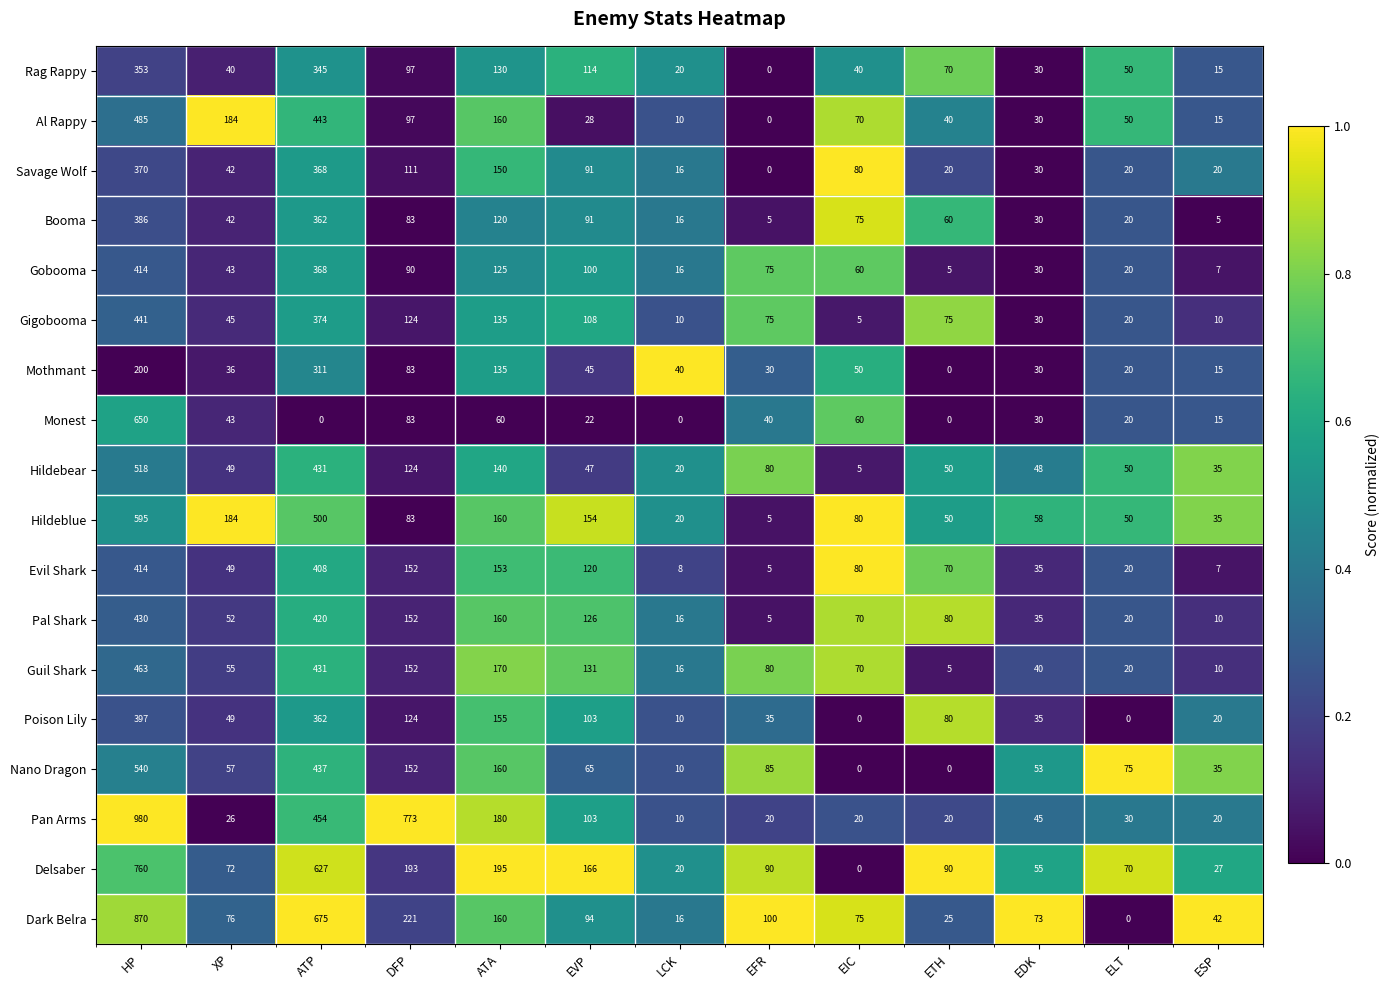

Which series has the widest spread of values?

Pan Arms